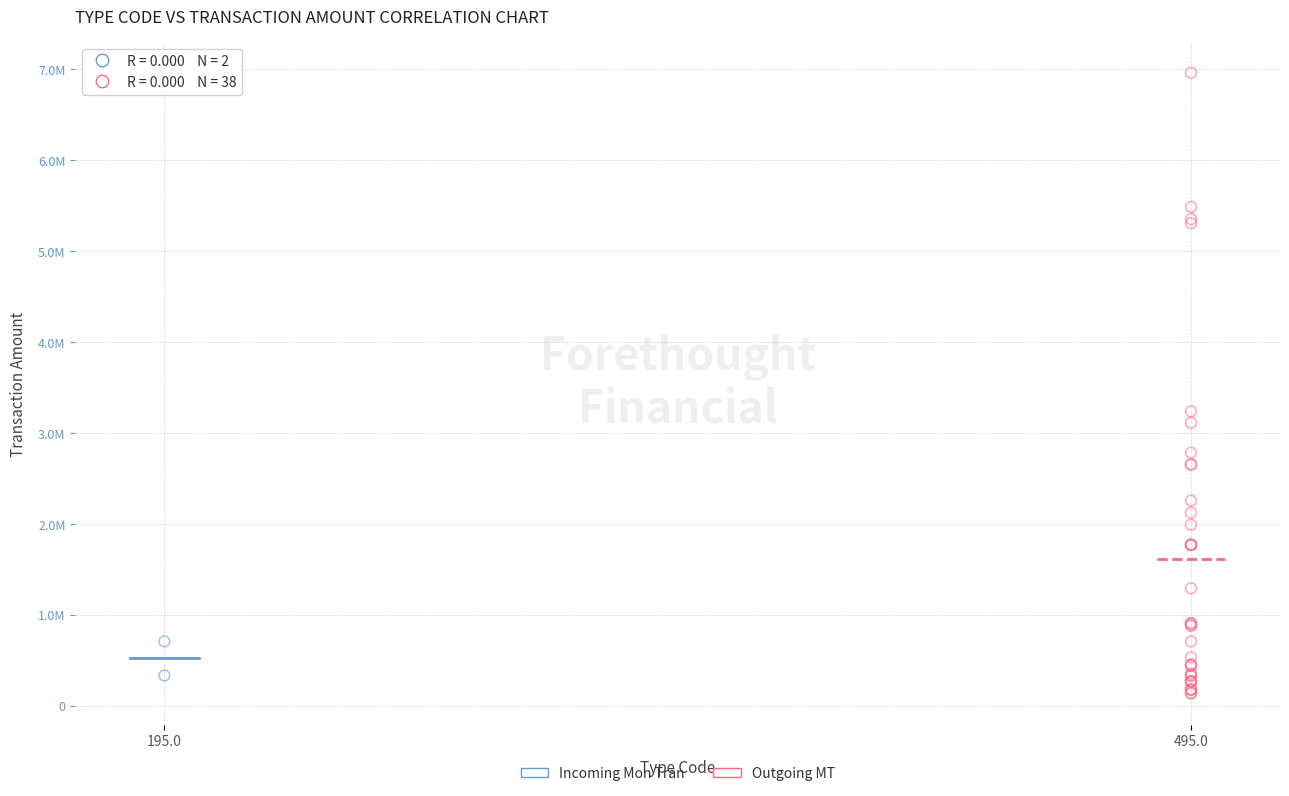

What are all the series names shown in the legend?

Incoming Mon Tran, Outgoing MT